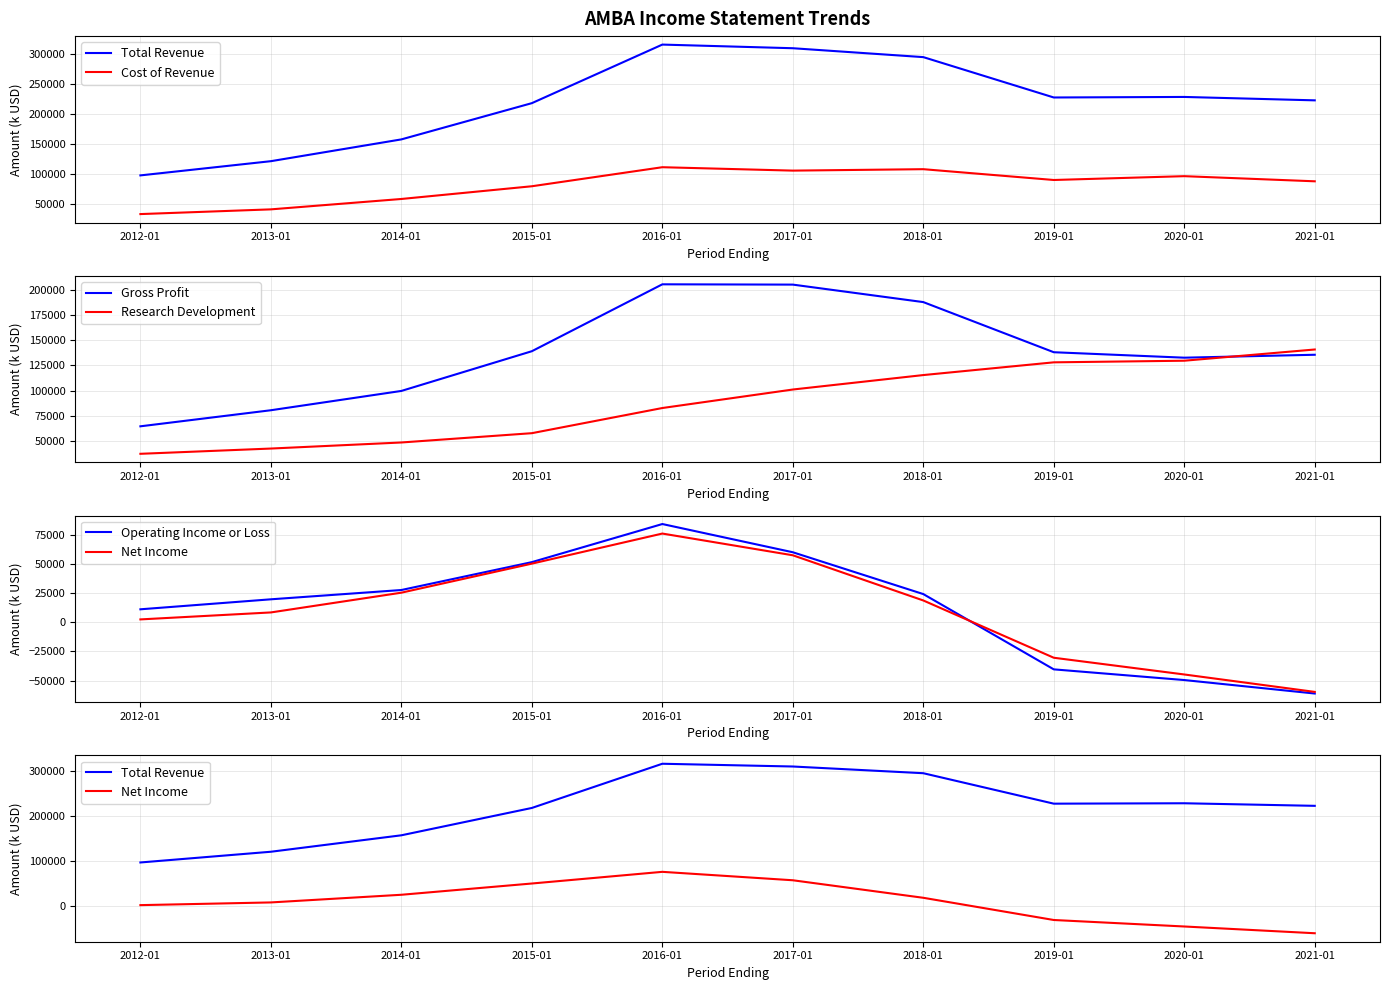

Does the chart display data point markers on the line(s)?

No